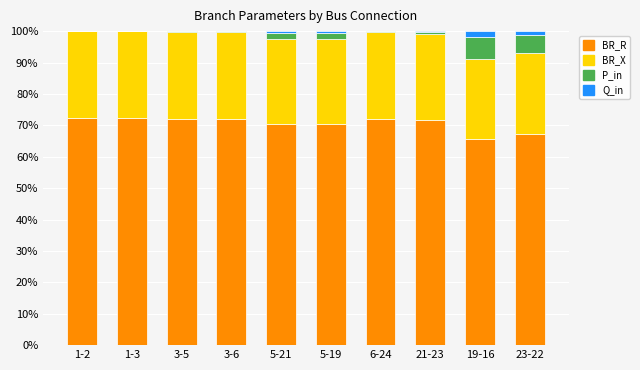

True or false: BR_R has a value of 67.2 at 23-22.

True